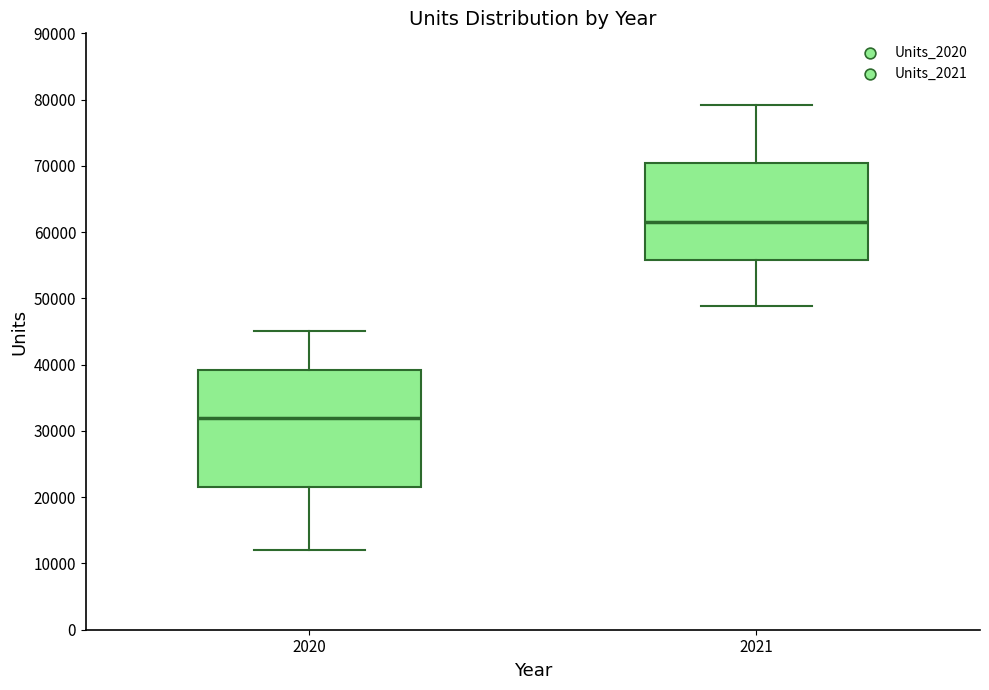

Which box is the tallest, from its lower edge to its upper edge?

2020